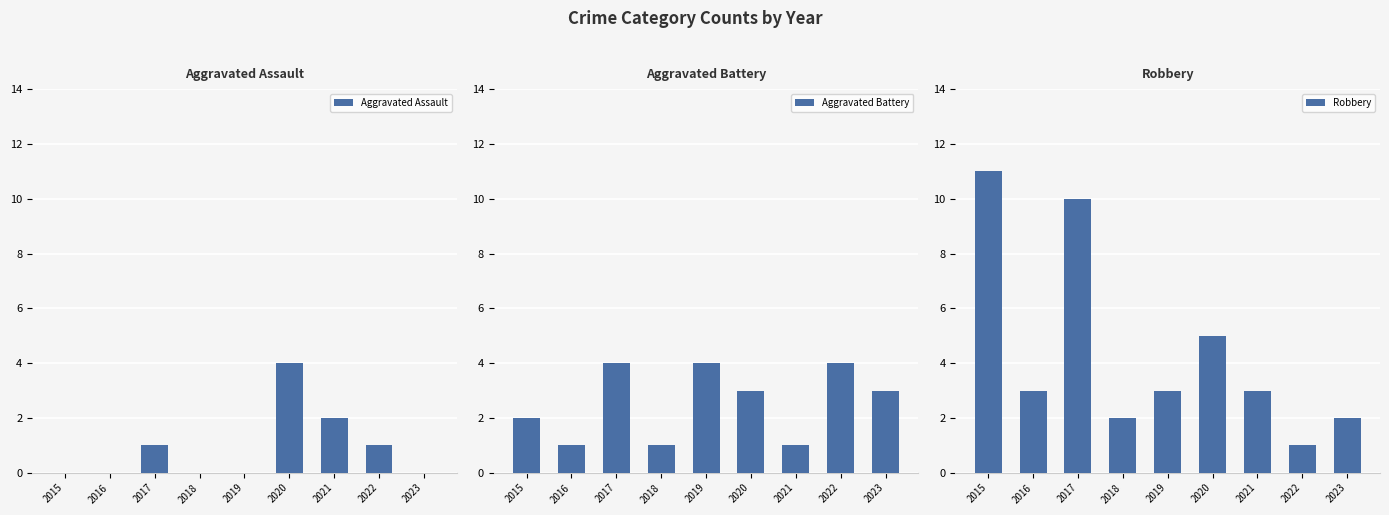

How many Robbery values are between 2 and 5?

6